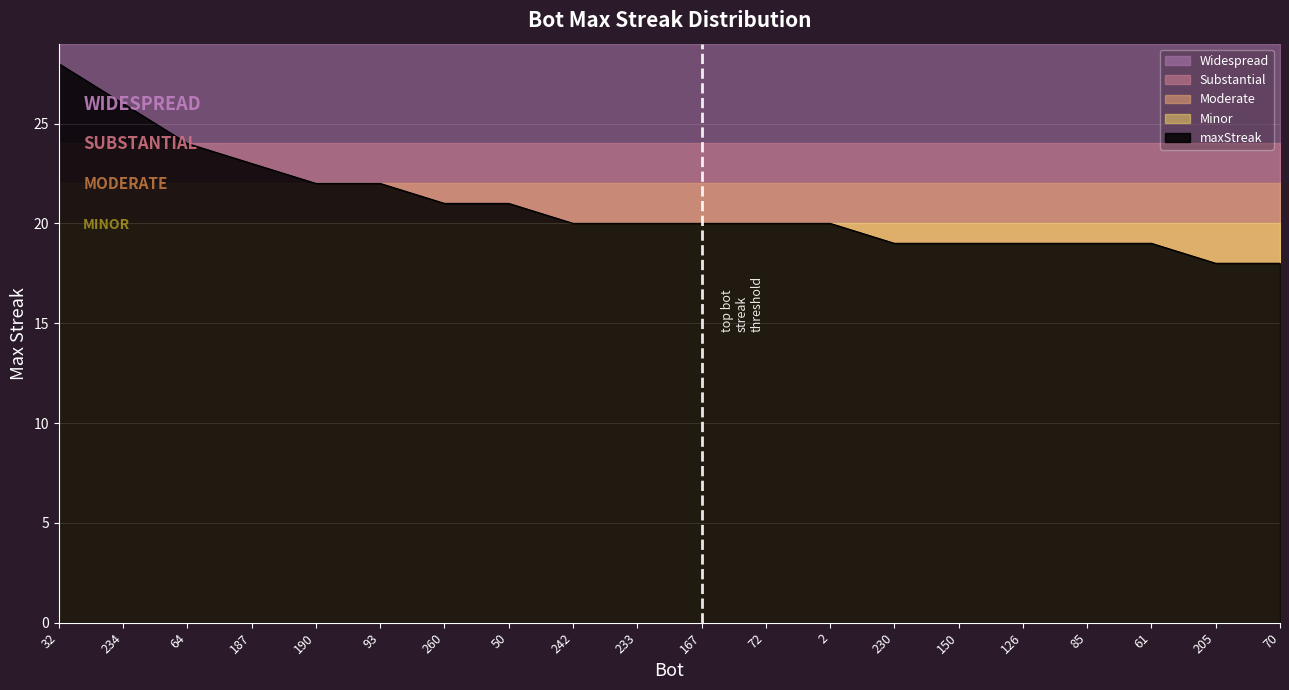

Reading left to right, list all the values displayed in this chart.

28	26	24	23	22	22	21	21	20	20	20	20	20	19	19	19	19	19	18	18